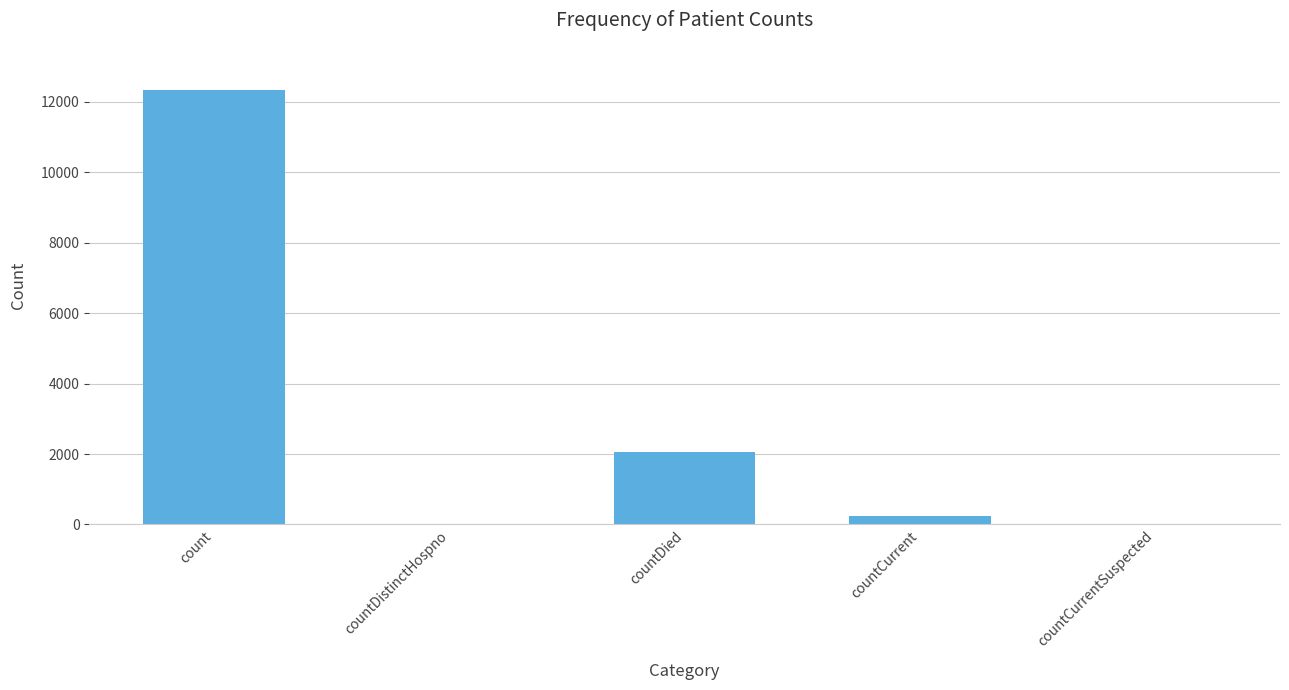

At which label is the value closest to 6164?

countDied